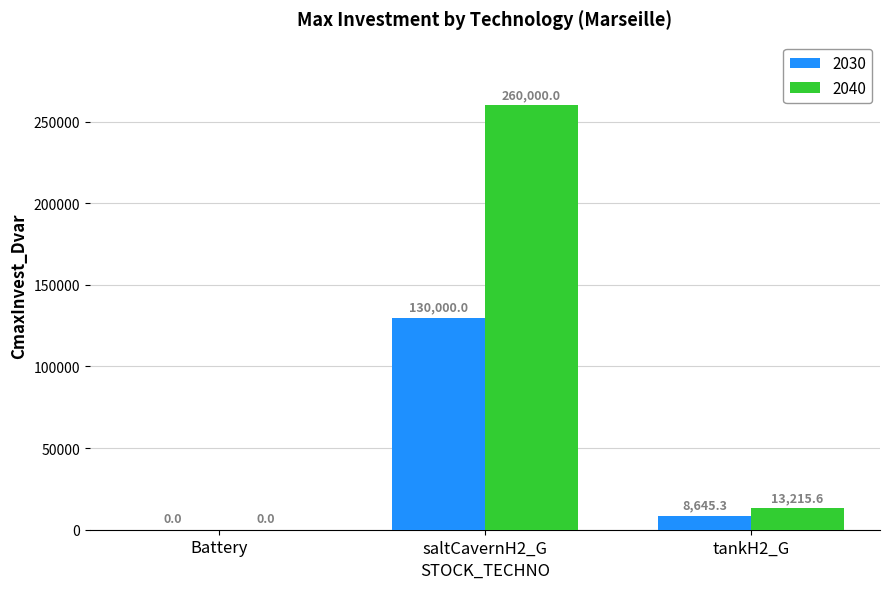

What are all the series names shown in the legend?

2030, 2040